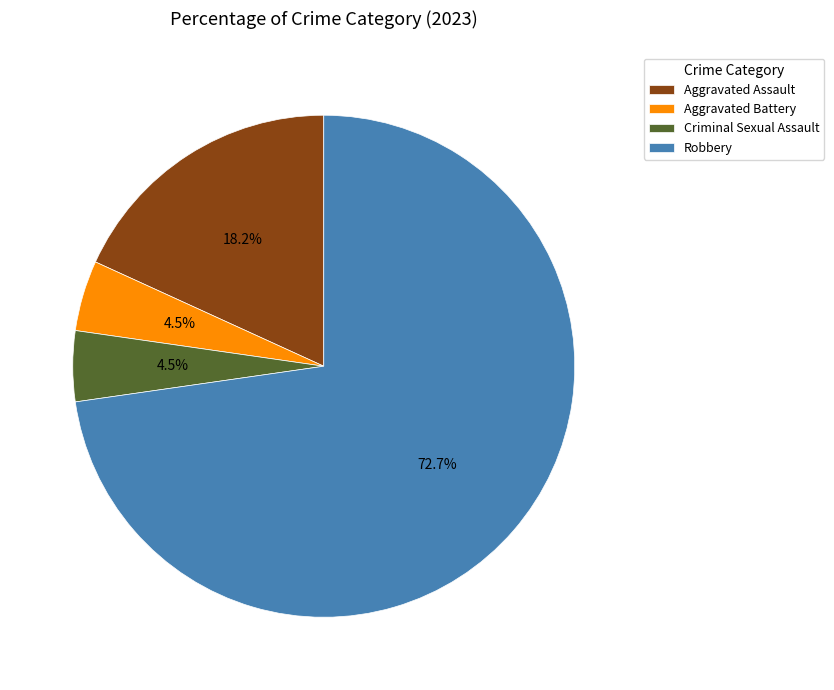

Which category has the biggest portion of the pie?

Robbery